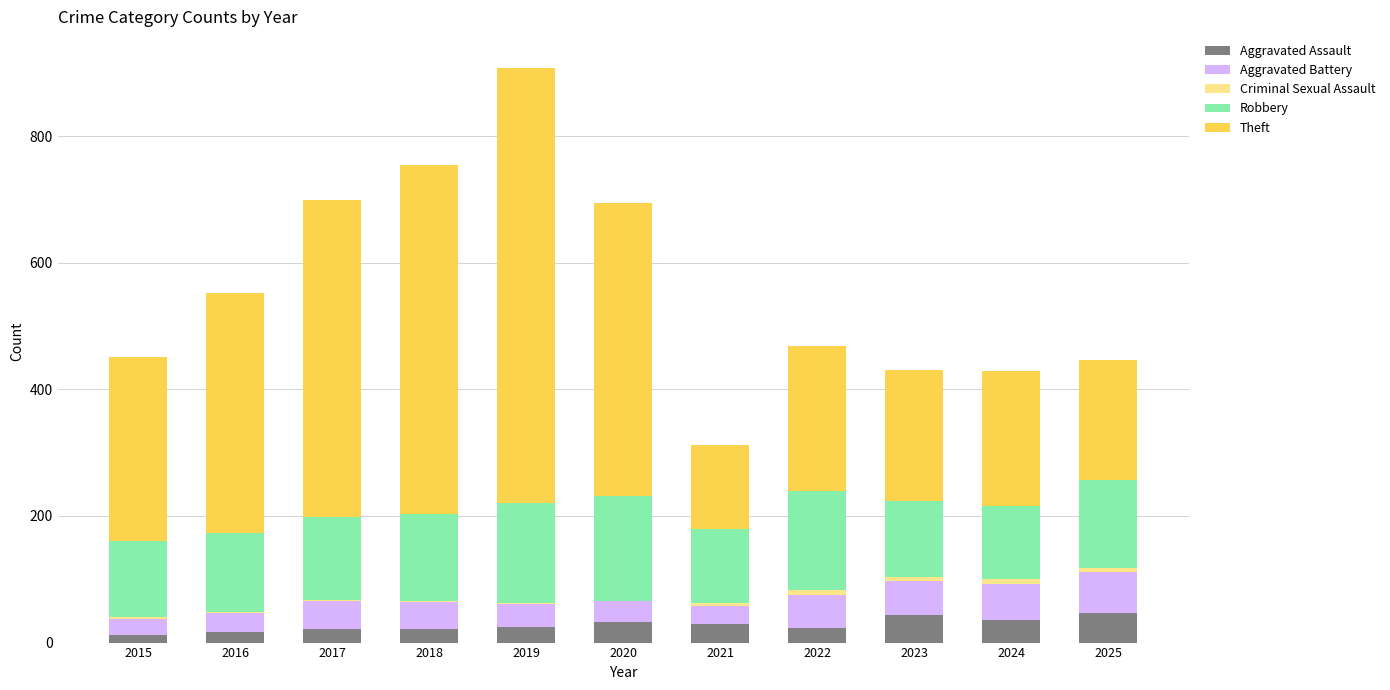

Does the chart contain stacked bars?

Yes